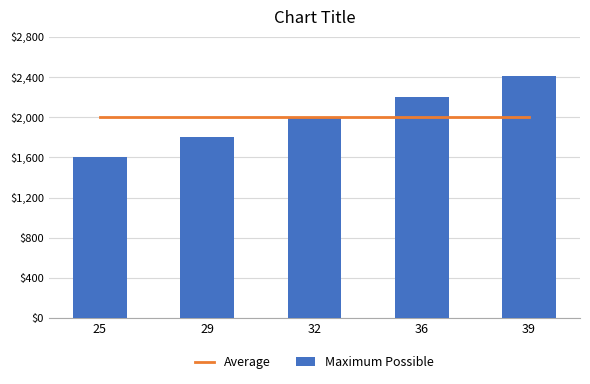

At which label does Maximum Possible first exceed 2005?

36